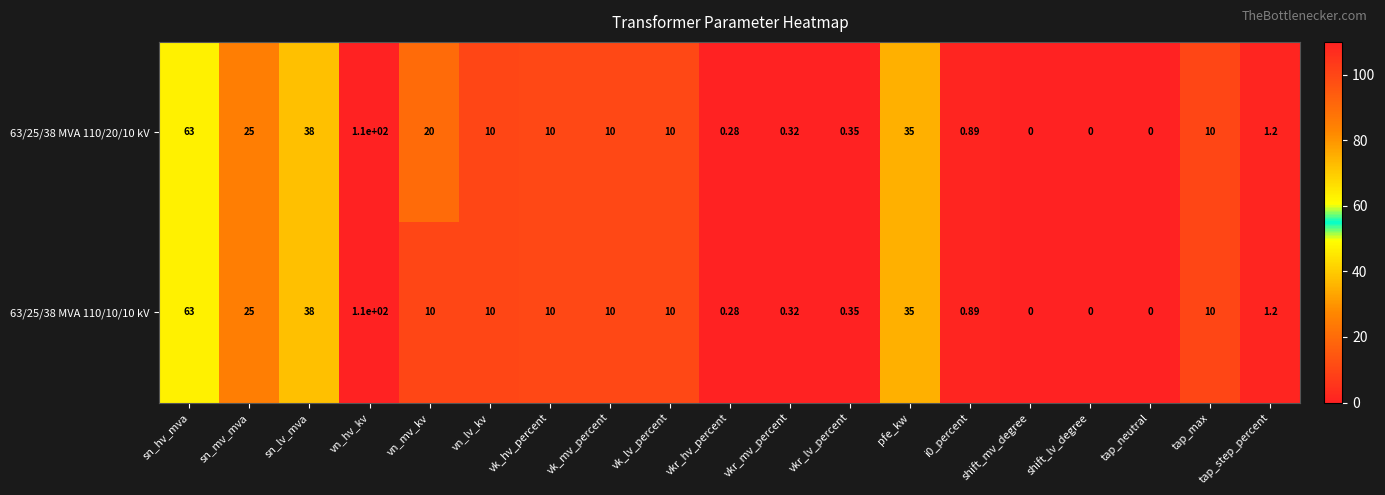

How many values in the 63/25/38 MVA 110/20/10 kV series are below 10?

8